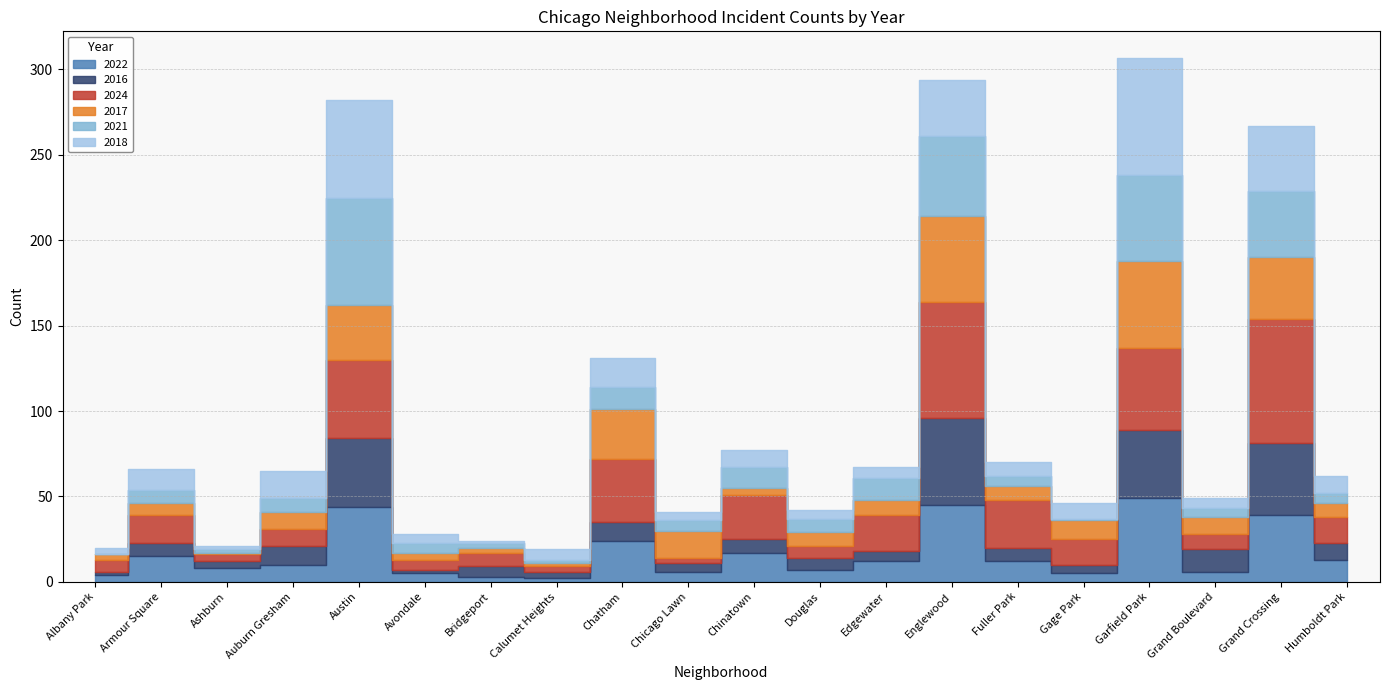

How many data points in 2017 are less than 9?

10